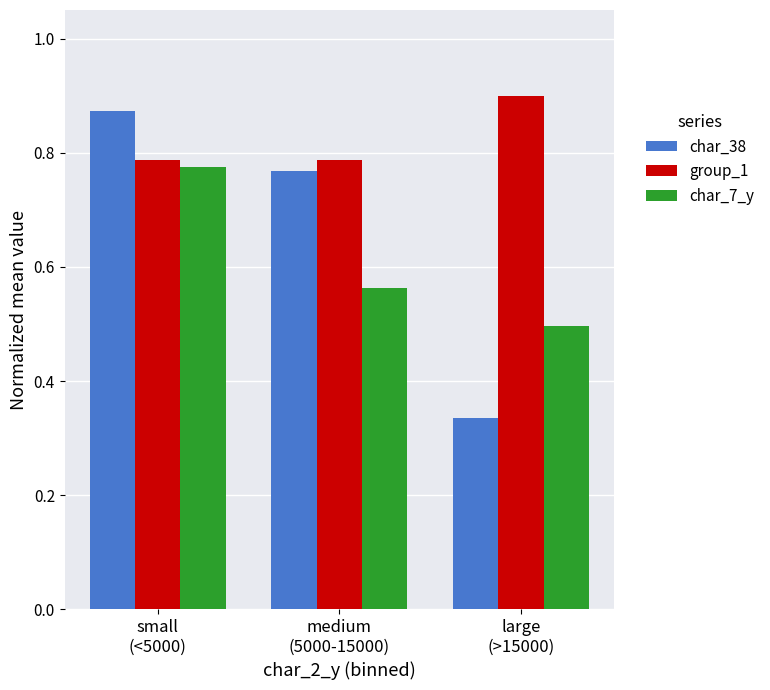

Which series has the largest range (max minus min)?

char_38